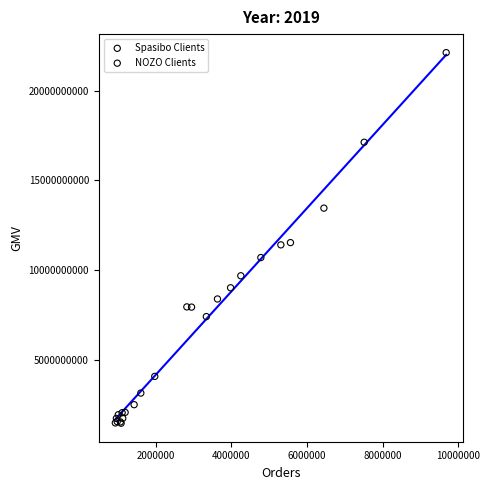

Which series reaches the maximum Y coordinate?

NOZO Clients